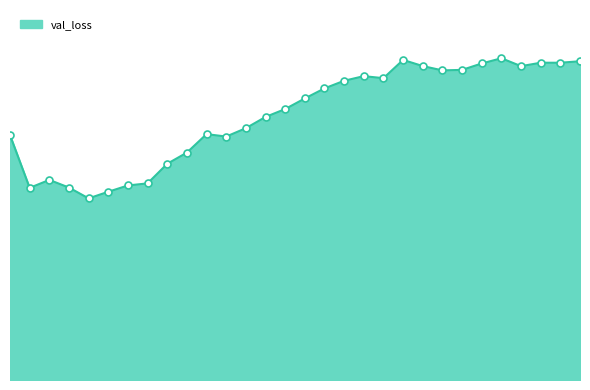

Does the chart have visible grid lines?

No